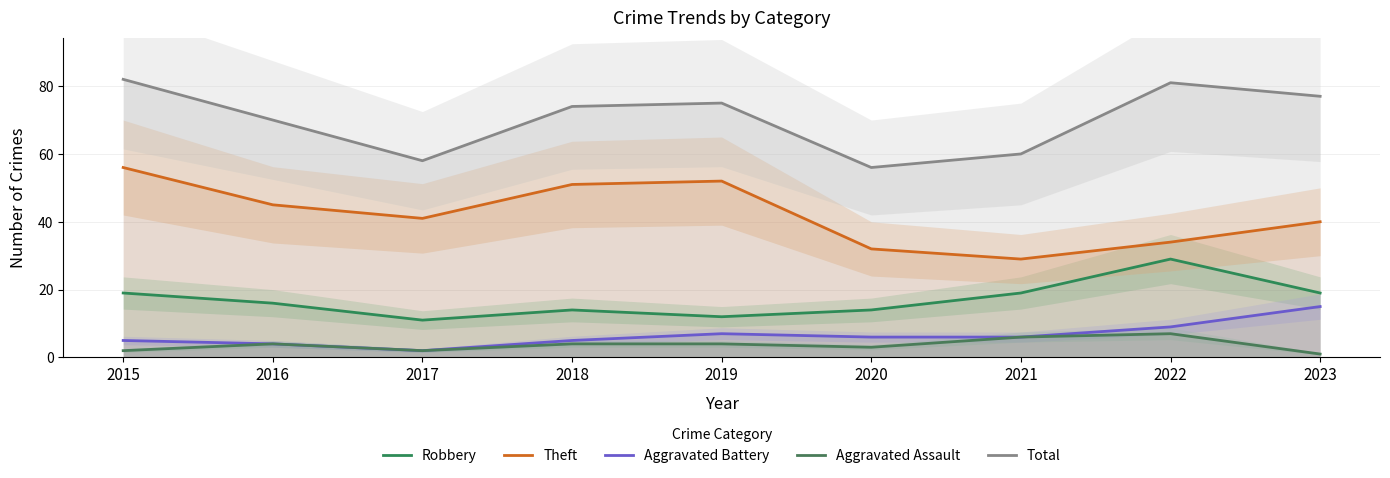

How many lines are shown in the chart?

5